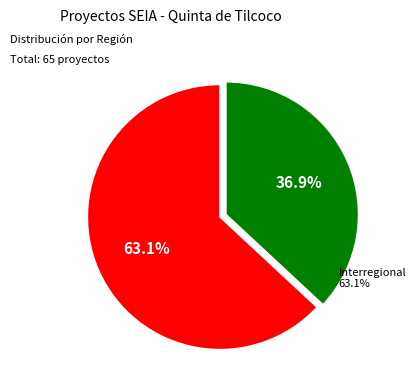

How many segments does this pie chart have?

2